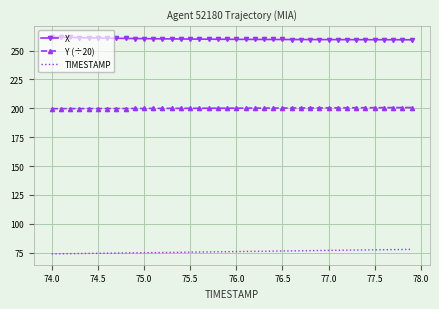

True or false: X and TIMESTAMP cross at least once.

False